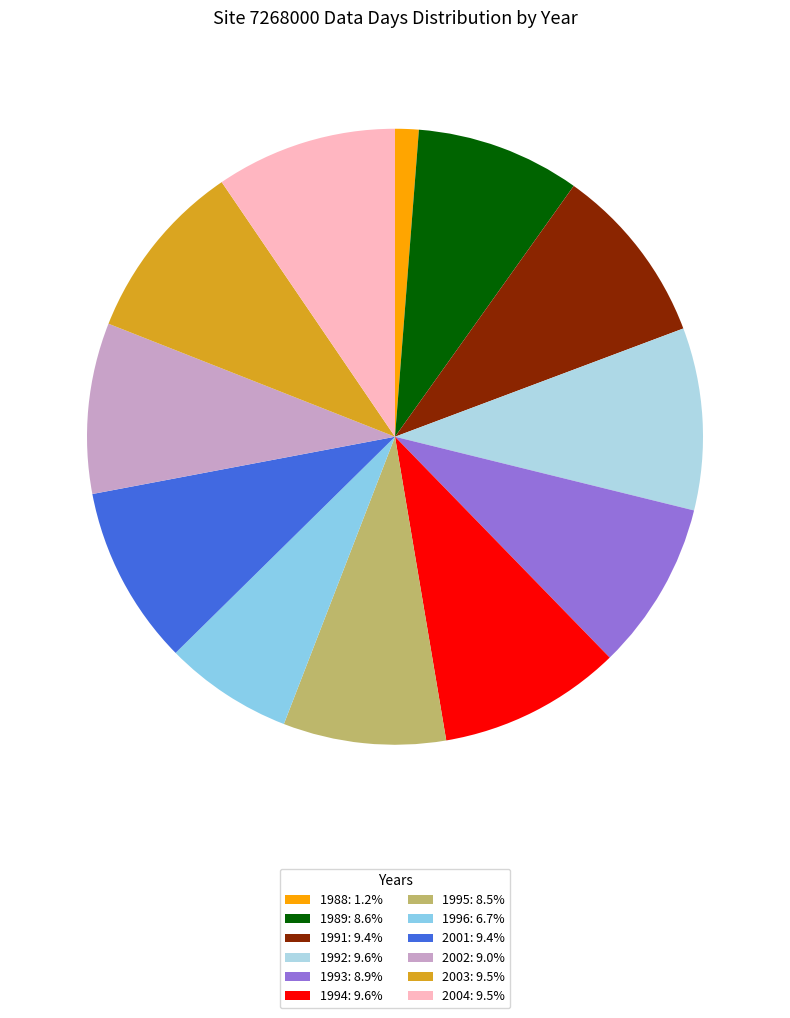

Which slice is the smallest?

1988